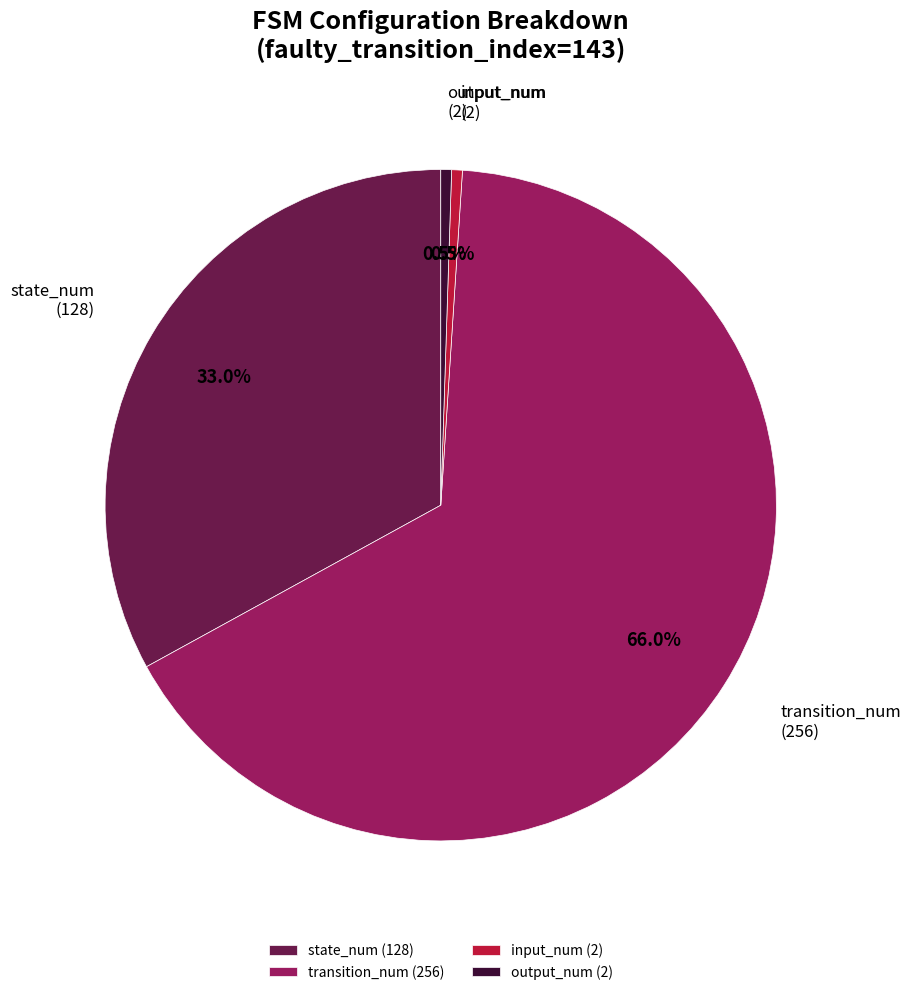

To the nearest percent, what percentage of the pie is state_num?

33%